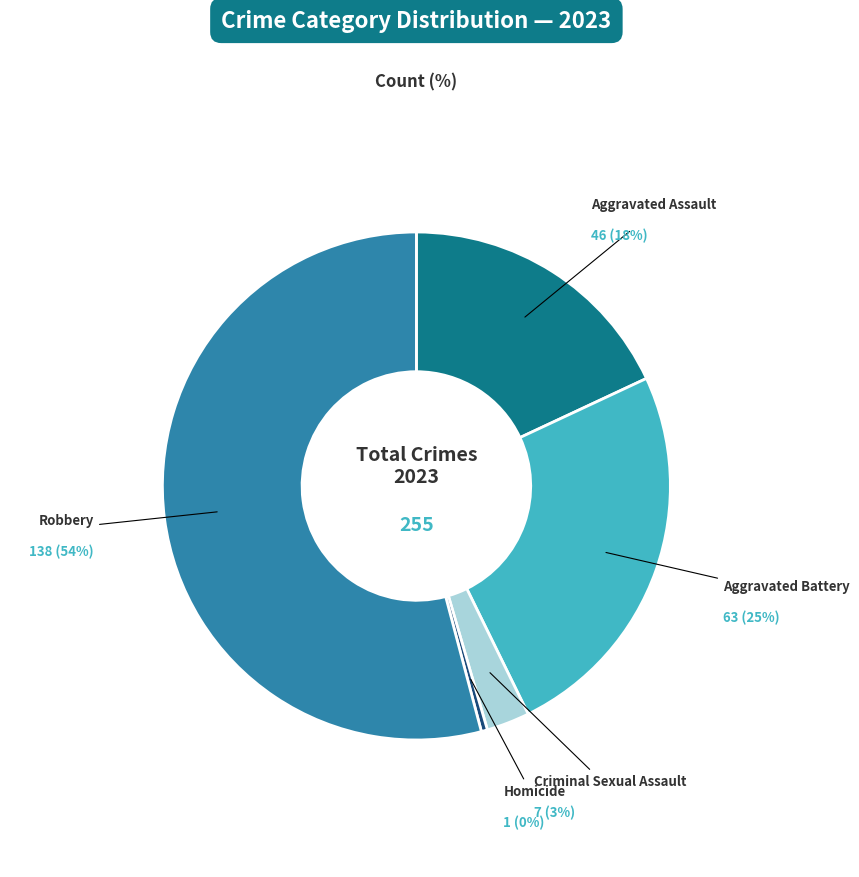

Is there any slice that represents more than half of the pie?

Yes